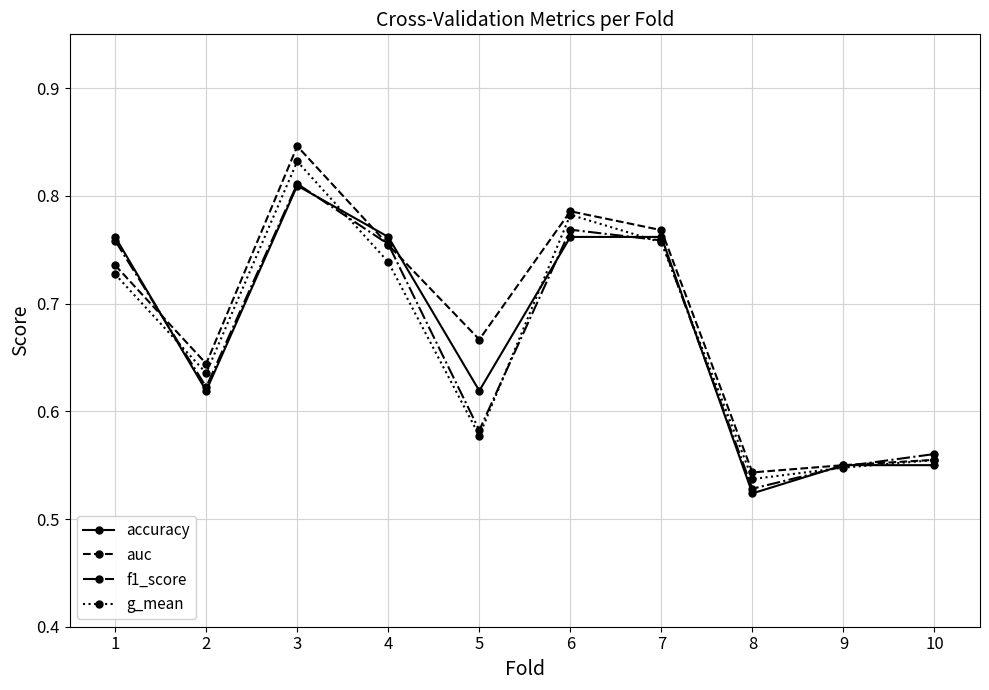

What is the total value across all series at 9?

2.2